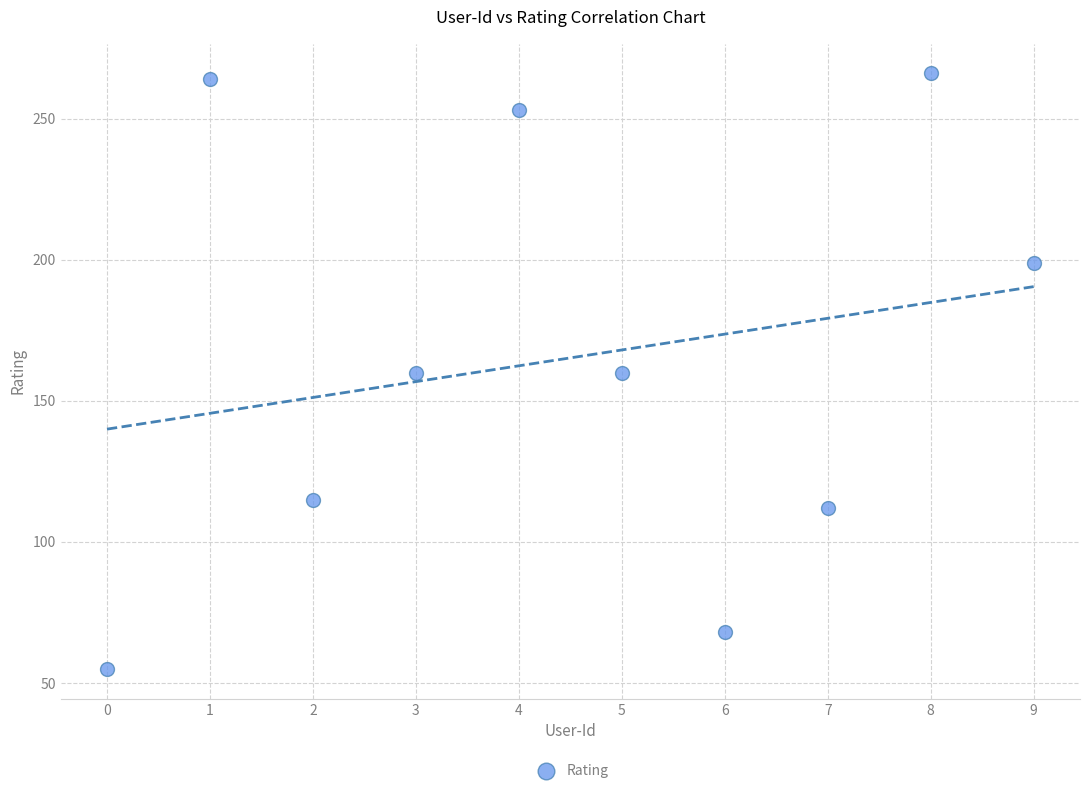

What is the range of Y values (max minus min)?

211